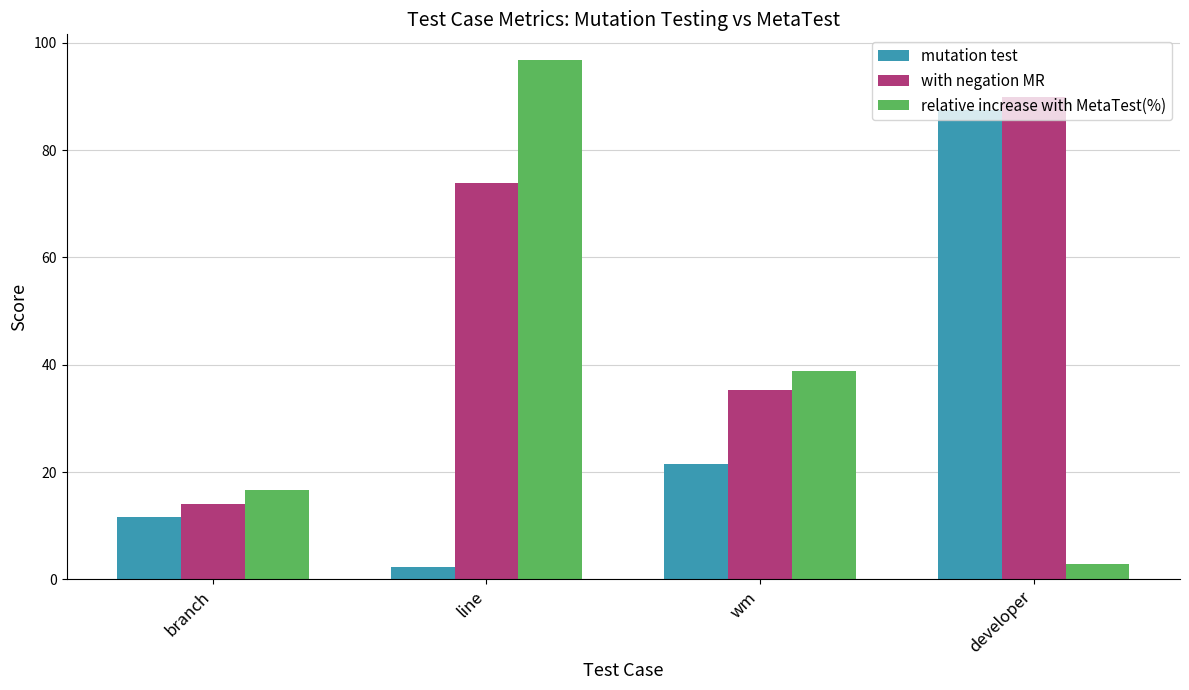

What is the average value of the with negation MR series?

53.3